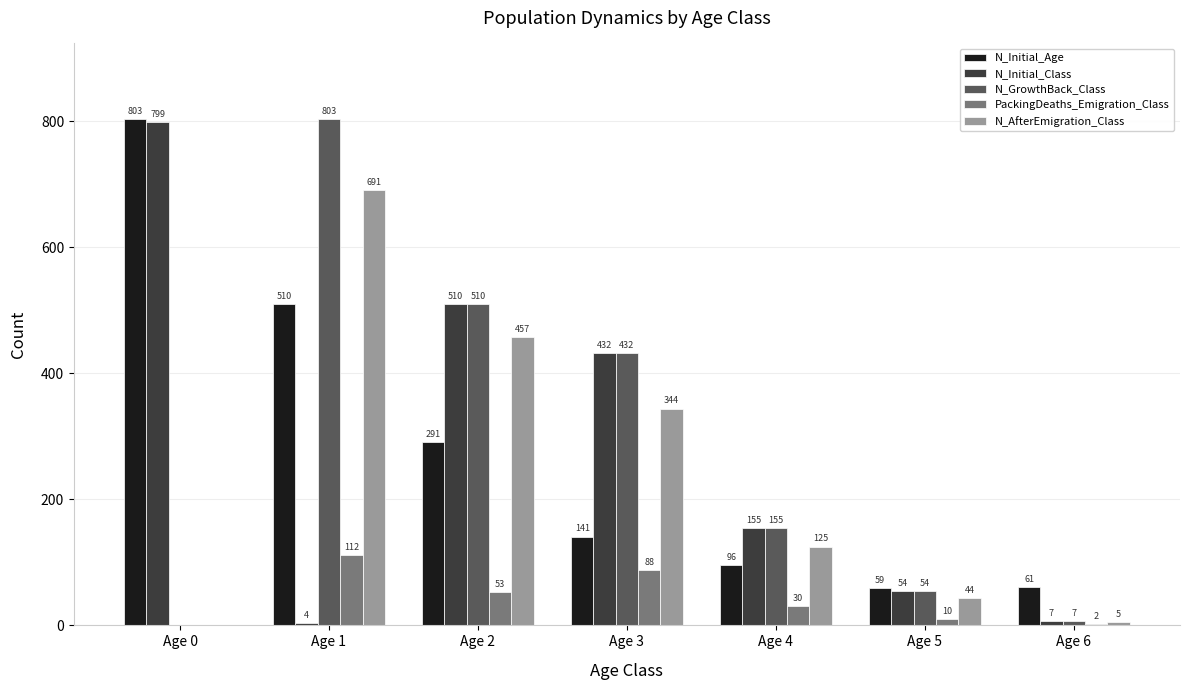

Are the bars horizontal?

No